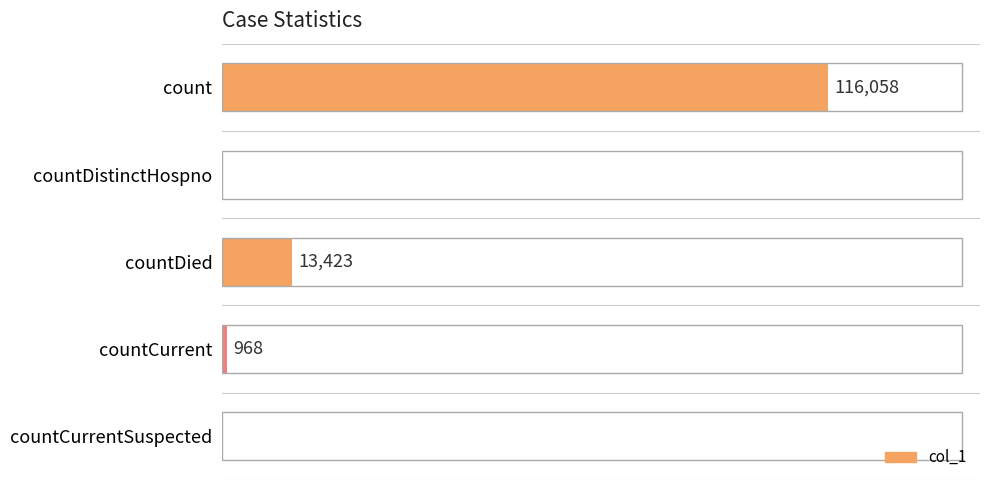

Where is the data nearest to the value 58029?

countDied